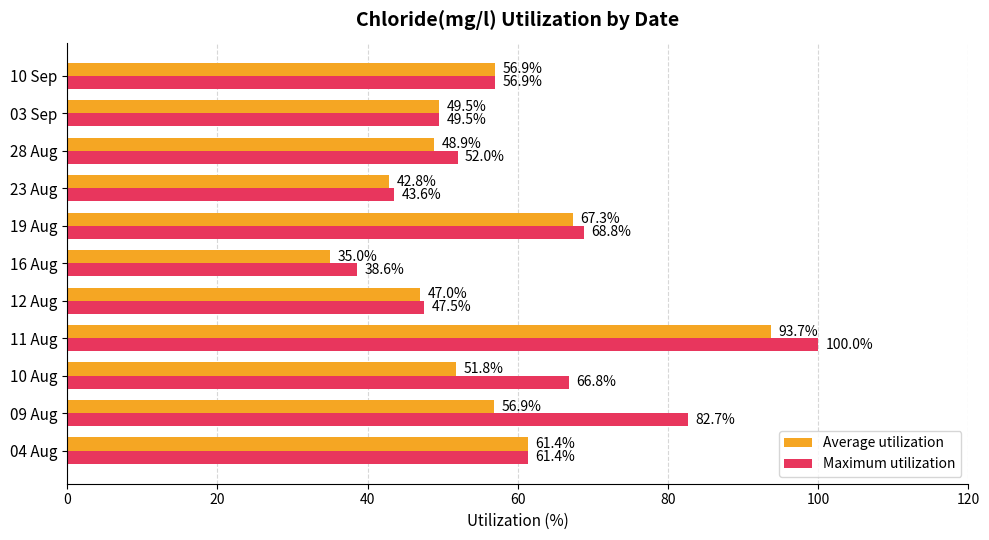

How many data points in Average utilization are less than 51?

5